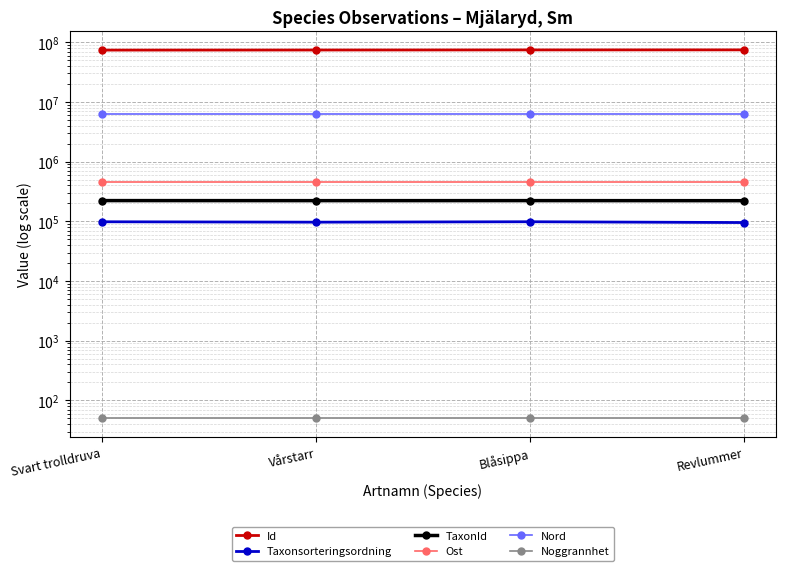

What are all the series names shown in the legend?

Id, Taxonsorteringsordning, TaxonId, Ost, Nord, Noggrannhet